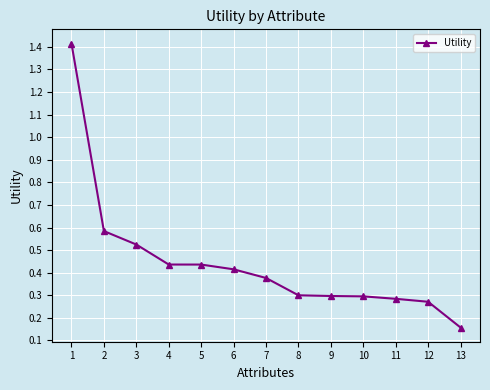

Is it true that the value at 4 is 0.7?

False